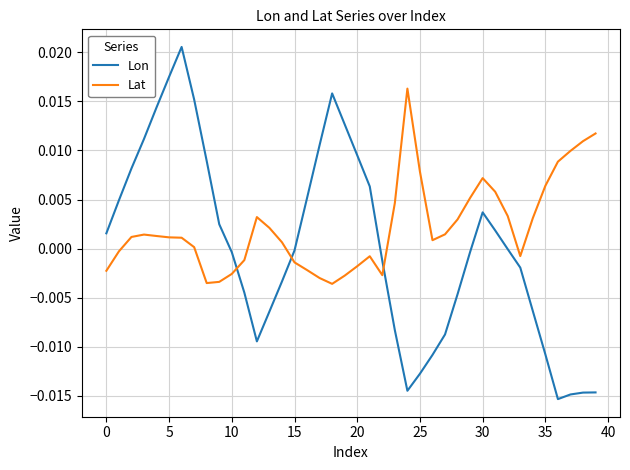

Which series ends up on top after the final intersection of Lon and Lat?

Lat